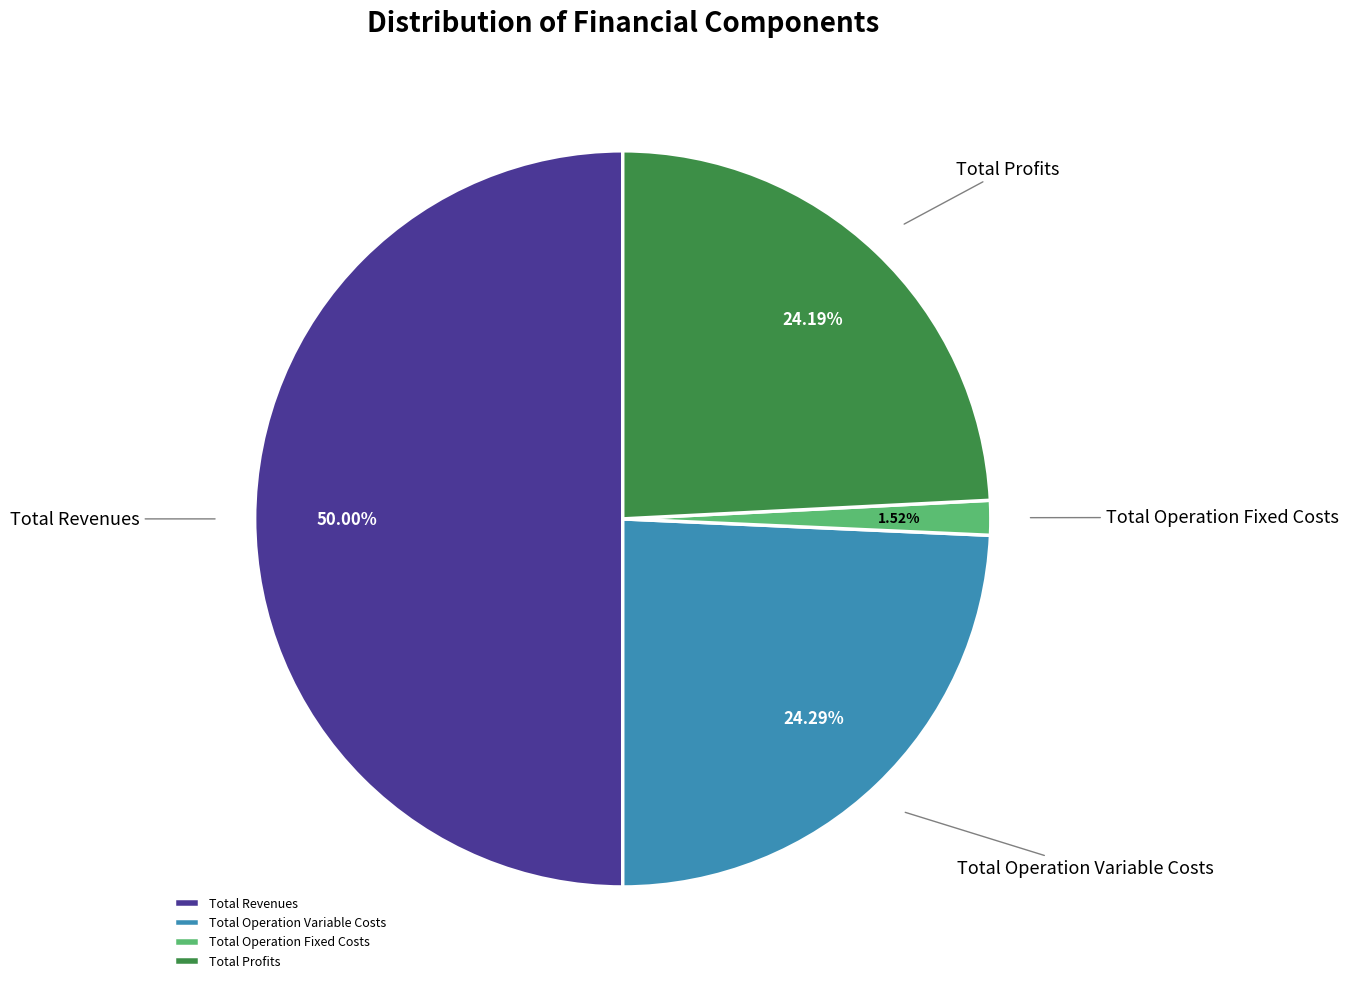

The Total Profits slice represents 15% of the pie. True or false?

False